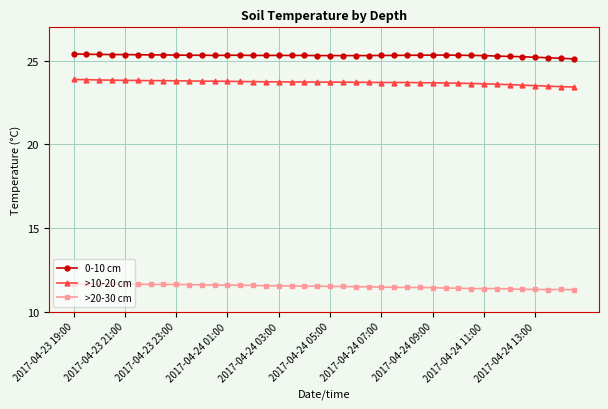

True or false: >10-20 cm and 0-10 cm intersect in this chart.

False